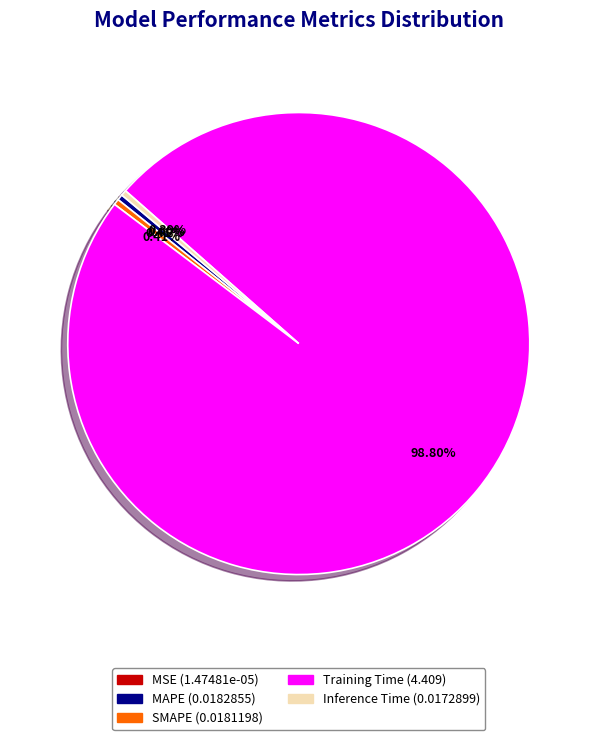

What is the largest slice in the pie chart?

Training Time